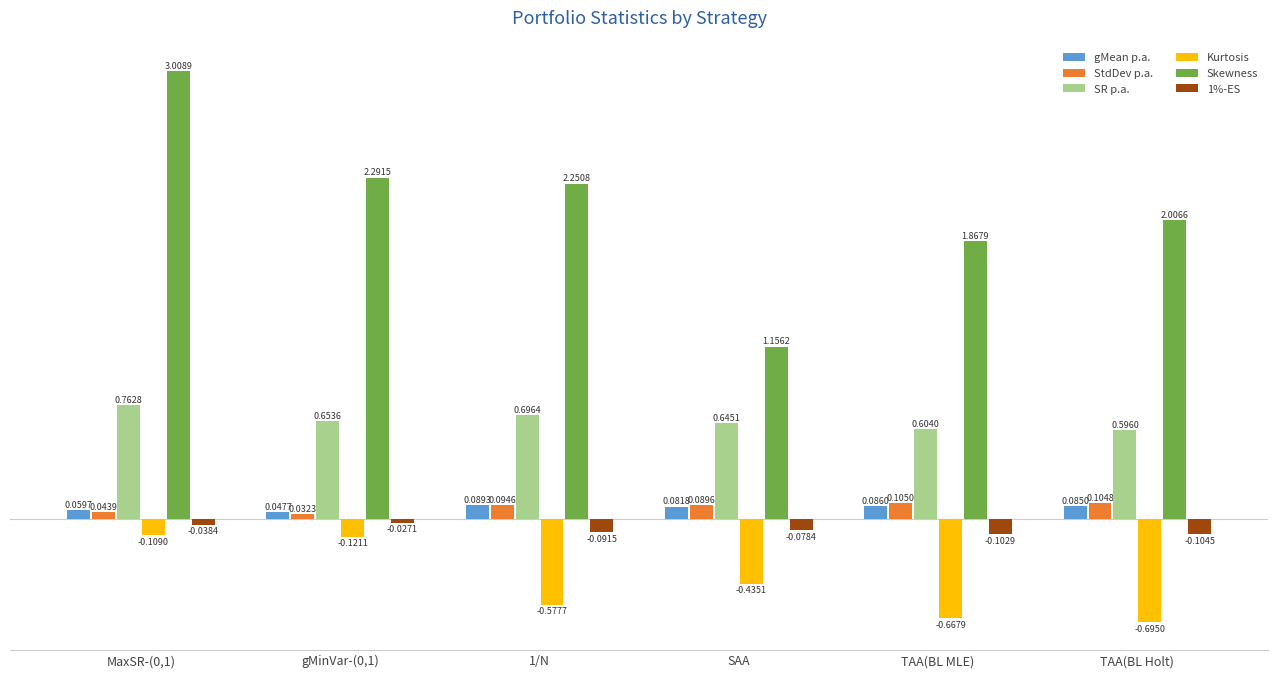

Between 1/N and TAA(BL MLE), which series saw the biggest shift?

Skewness